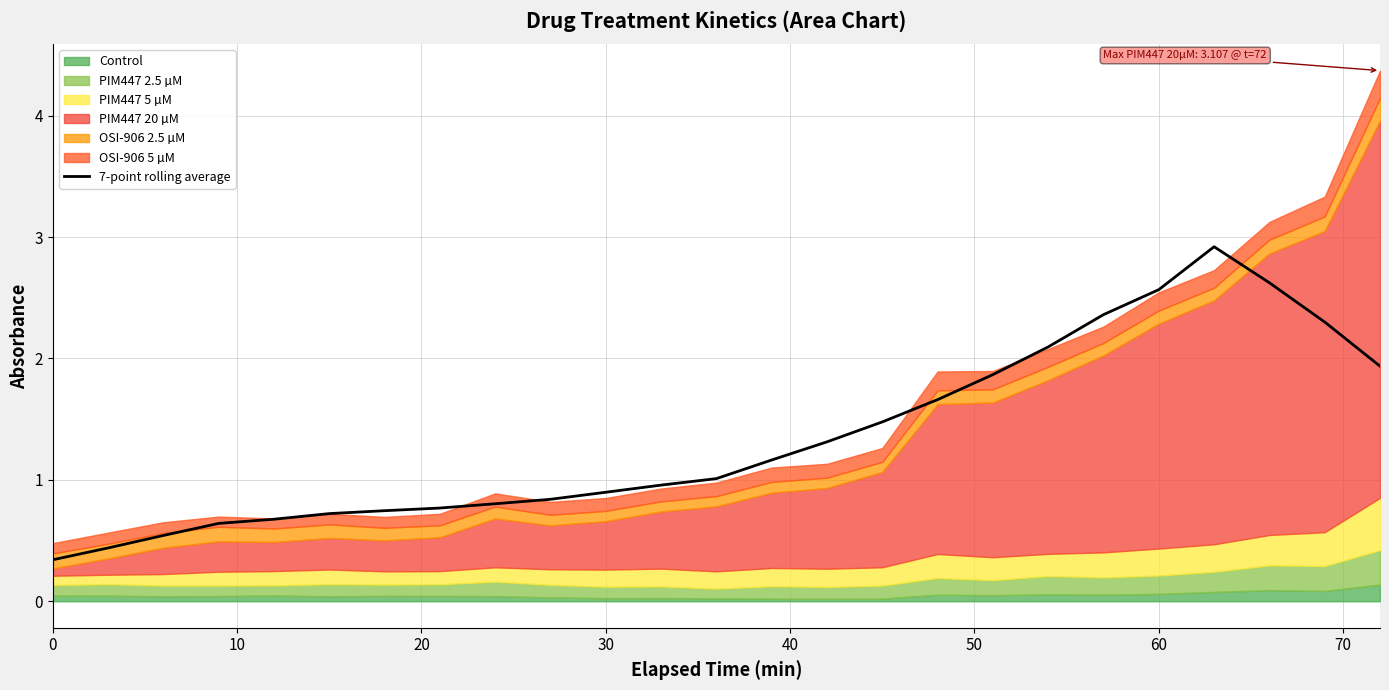

How many interior local peaks (higher than both neighbors) does the data have?

1